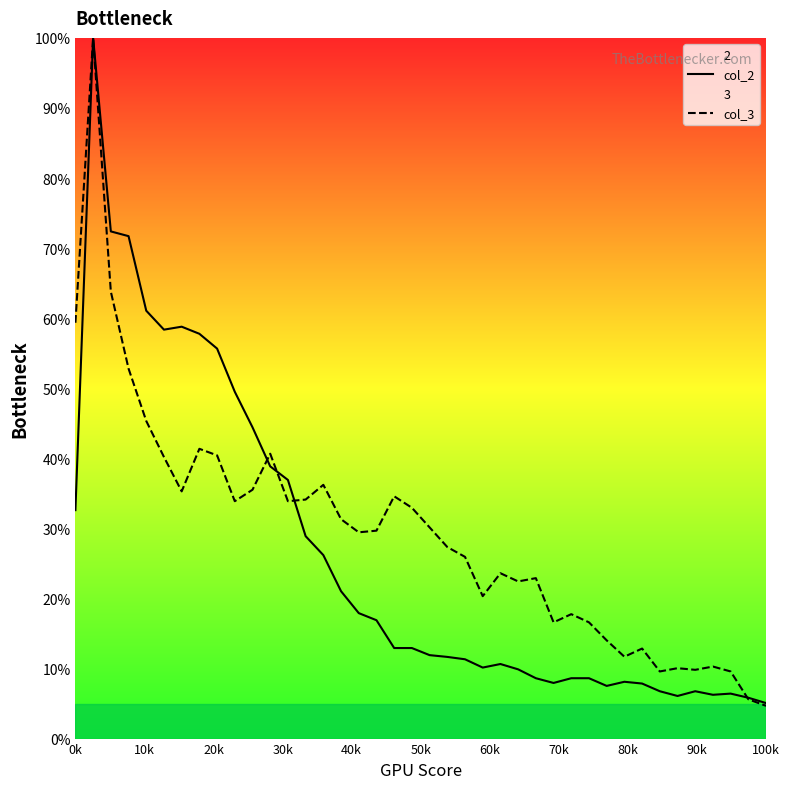

What is the sum of all col_3 values?

1172.4